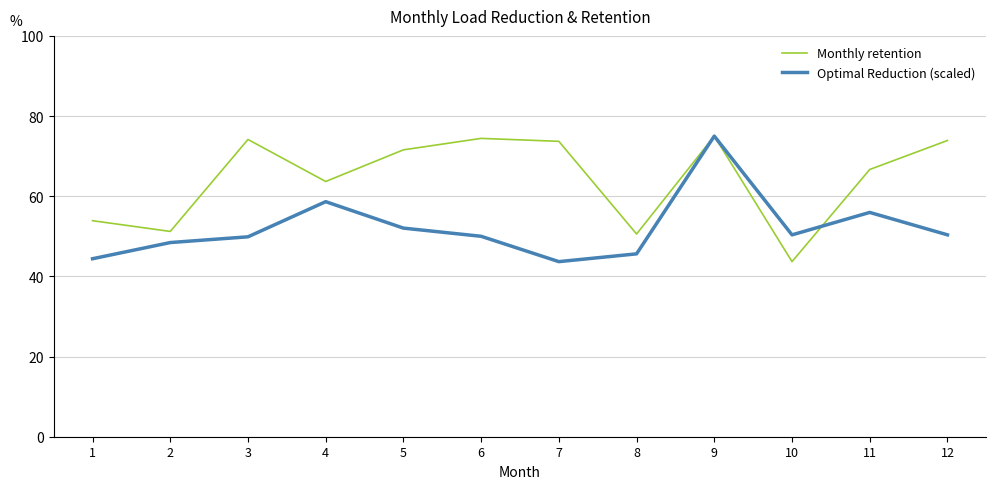

Which series changed the most between 6 and 9?

Optimal Reduction (scaled)